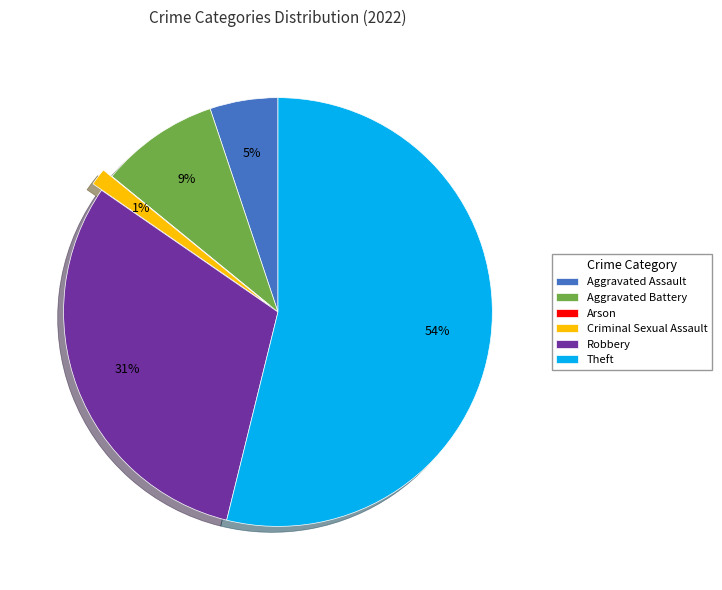

What is the majority slice?

Theft